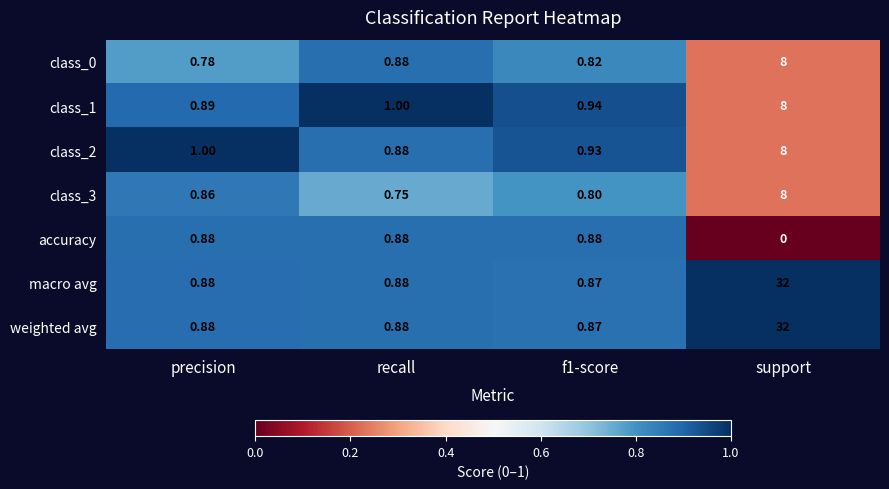

Which category has the highest value in the class_3 series?

support